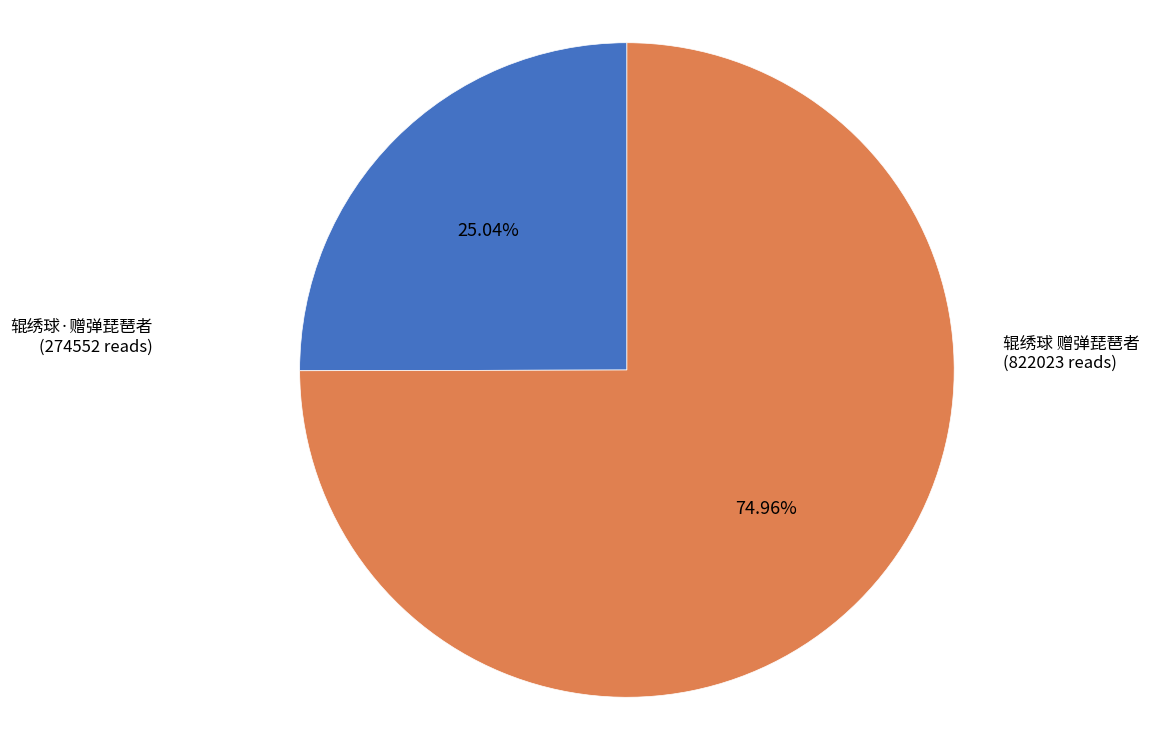

To the nearest percent, what is the average slice percentage?

50%